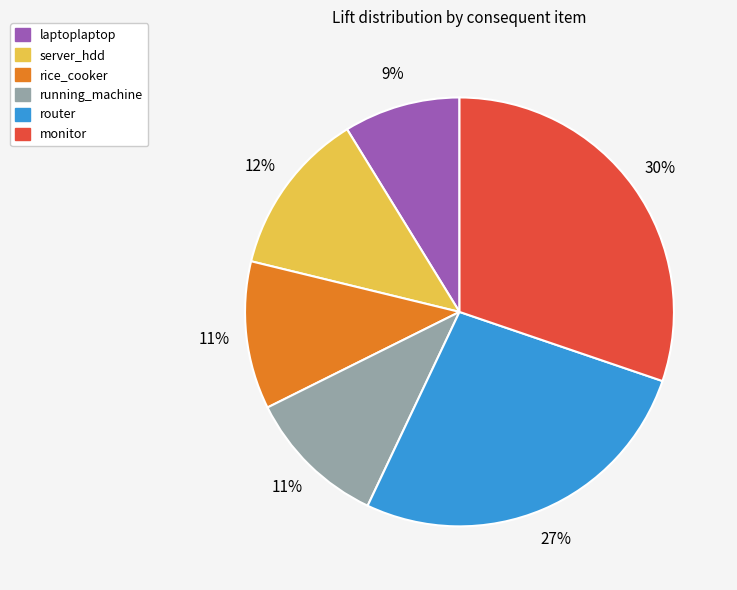

The running_machine slice represents 11% of the pie. True or false?

True